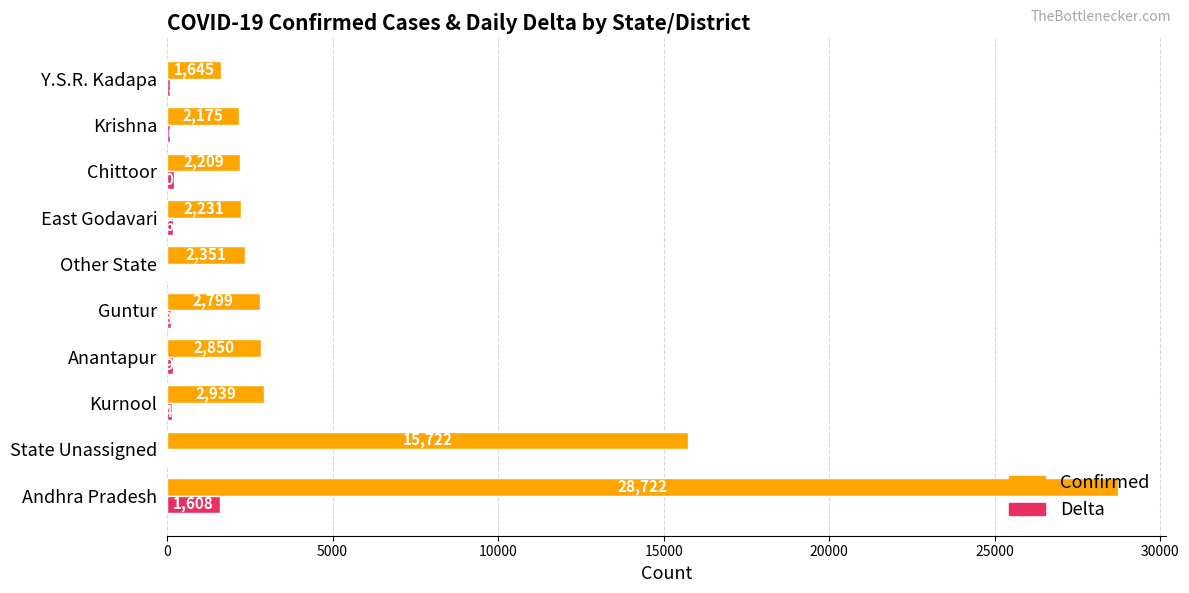

What is the total value across all series at Y.S.R. Kadapa?

1736